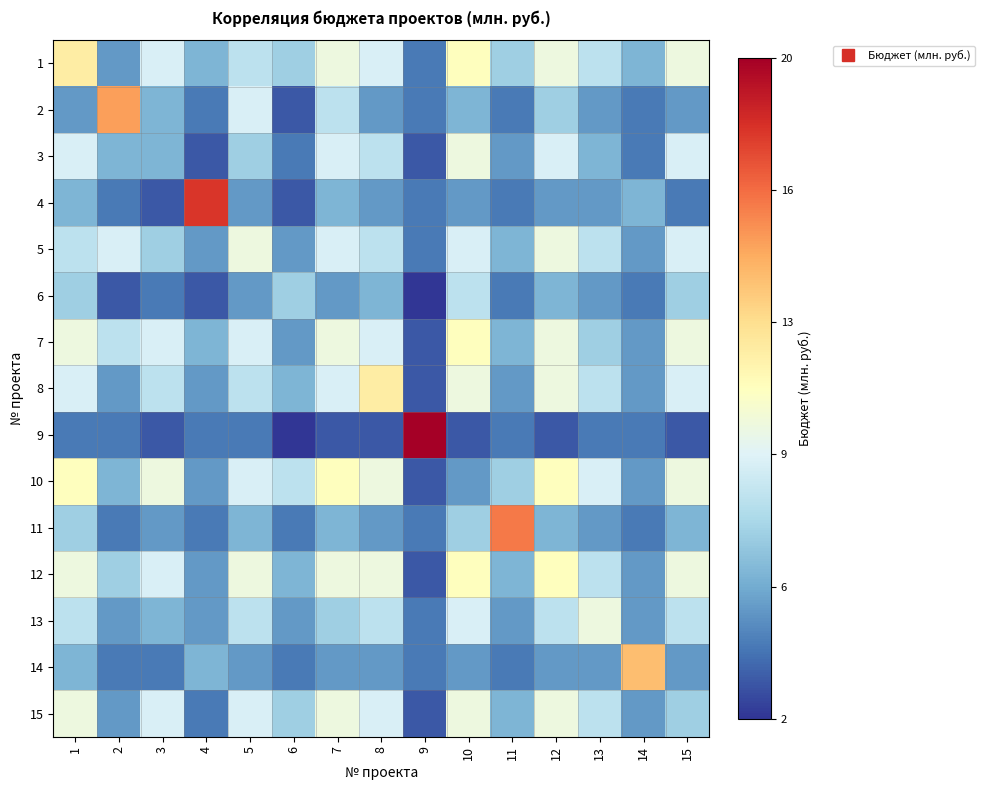

At 11, list the series in order from smallest to largest.

2, 4, 6, 9, 14, 3, 8, 13, 5, 7, 12, 15, 1, 10, 11